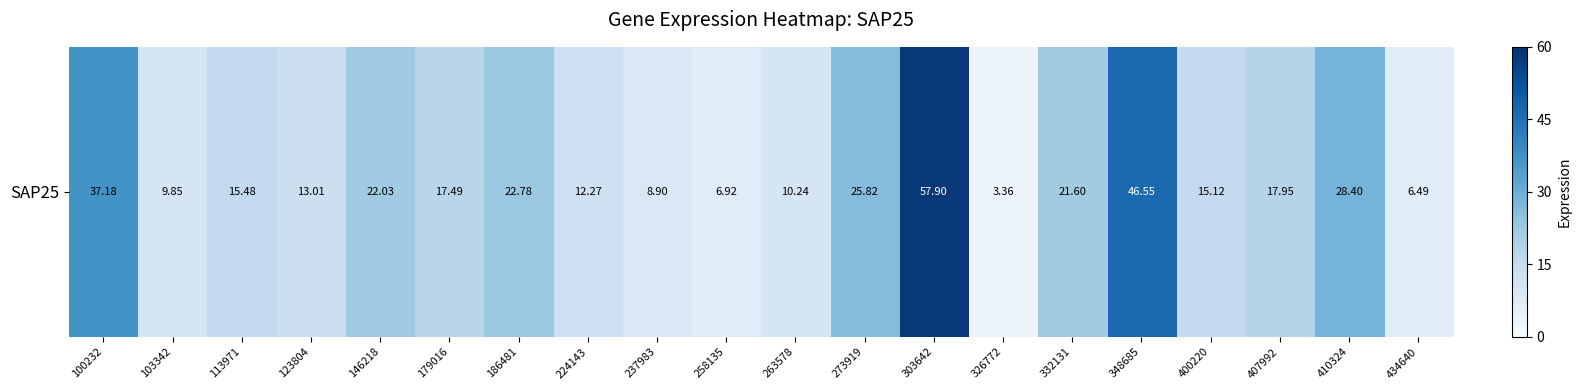

Between 348685 and 237983, which is larger?

348685